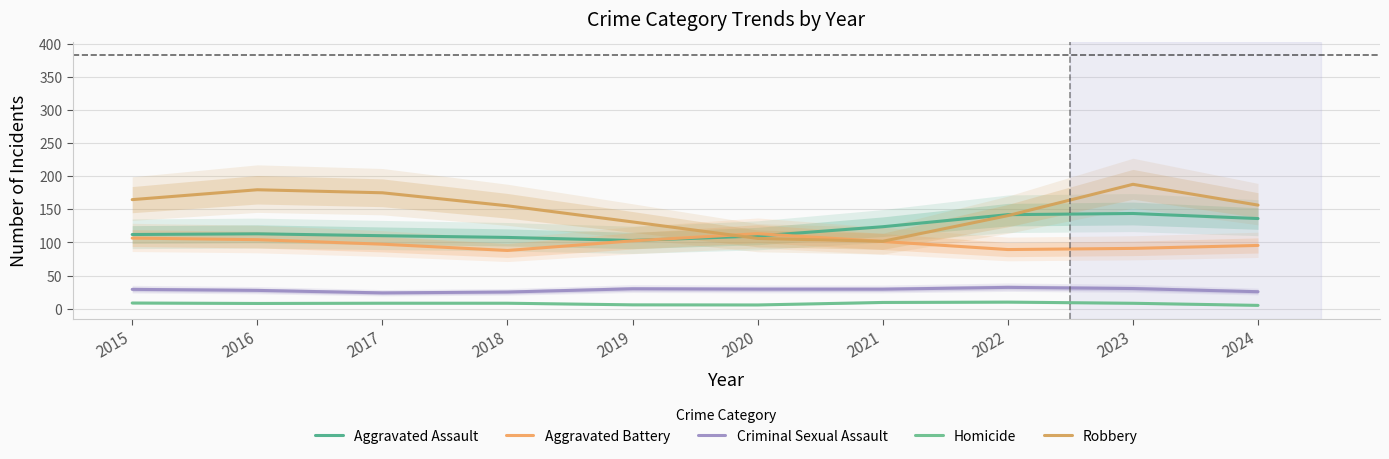

What is the value of the Aggravated Assault point at the 2nd from the left?

113.0